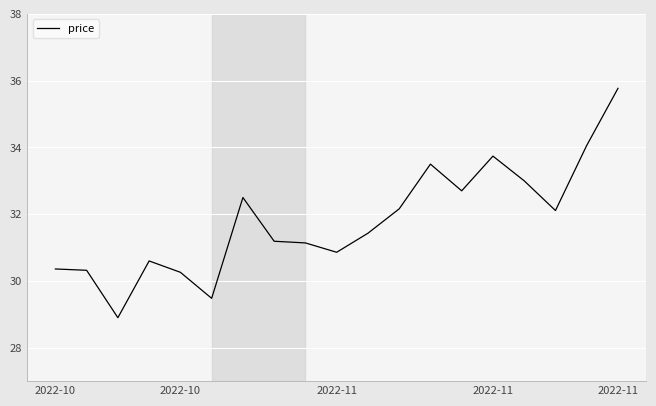

What is the maximum value shown in the chart?

35.8